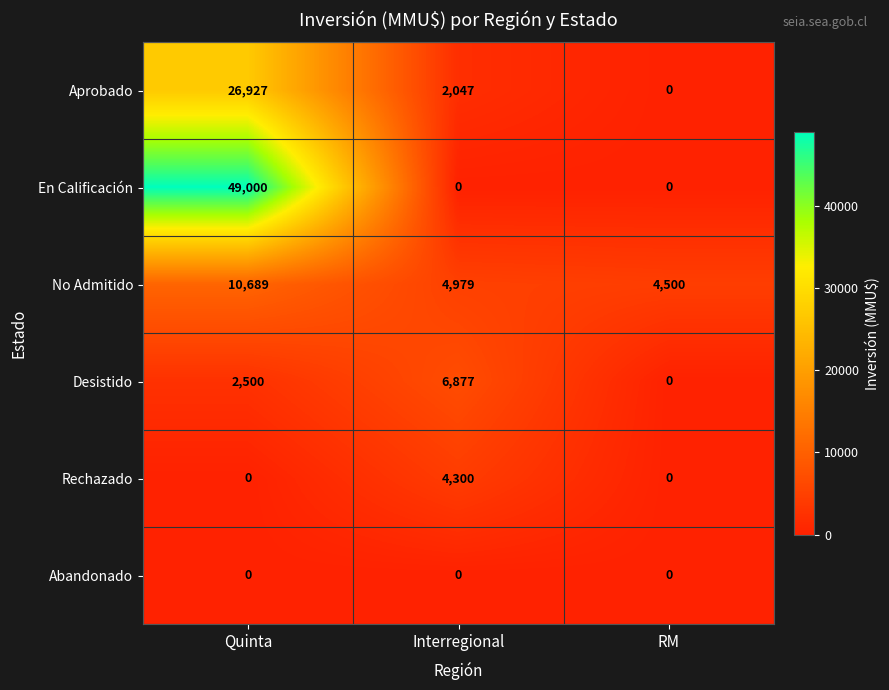

How many En Calificación values are between 0 and 49000?

3